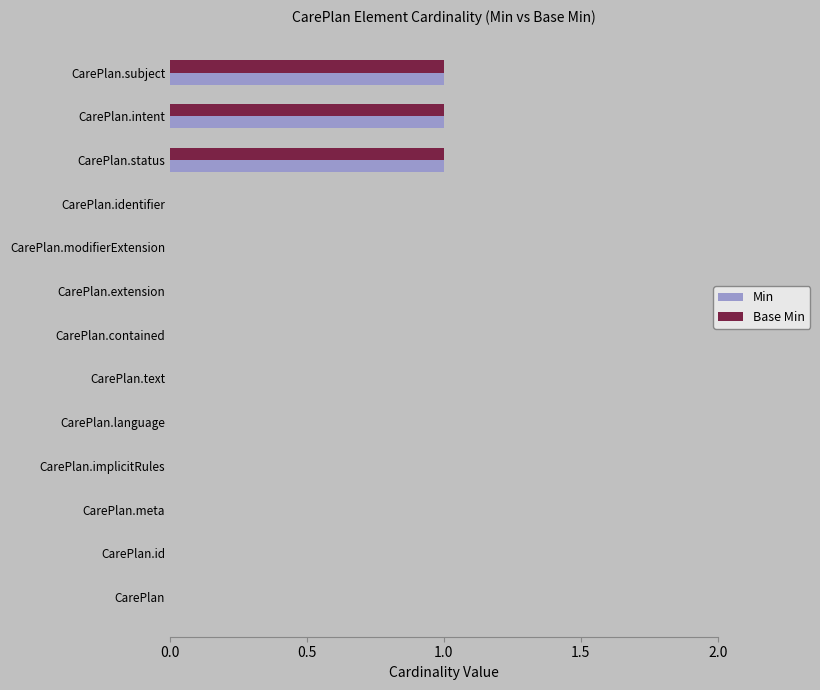

True or false: Min has a value of 0 at CarePlan.meta.

True